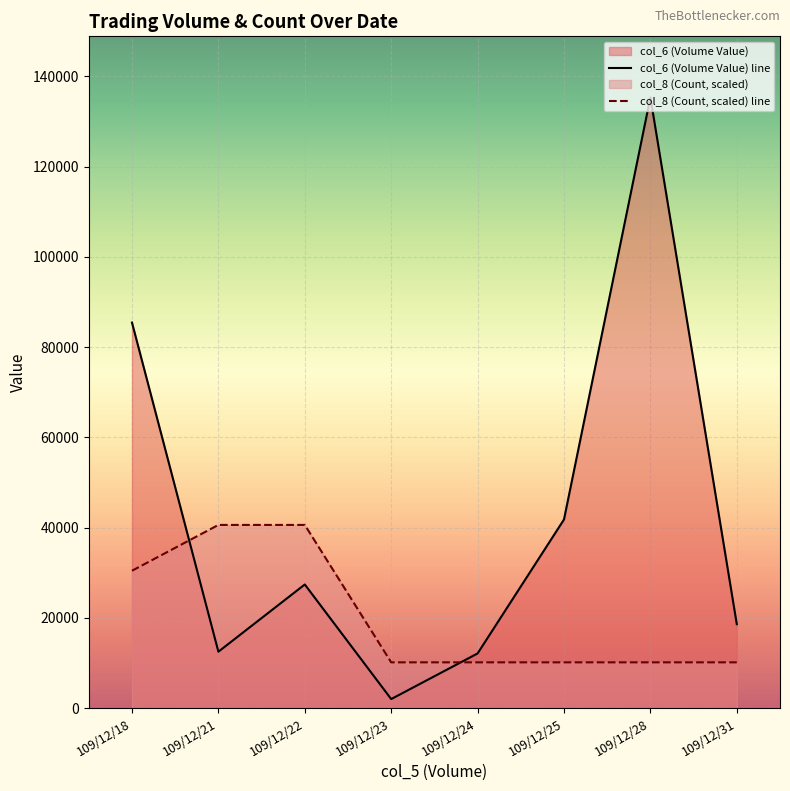

What is the difference between the maximum and minimum values in the col_8 (Count, scaled) line series?

30447